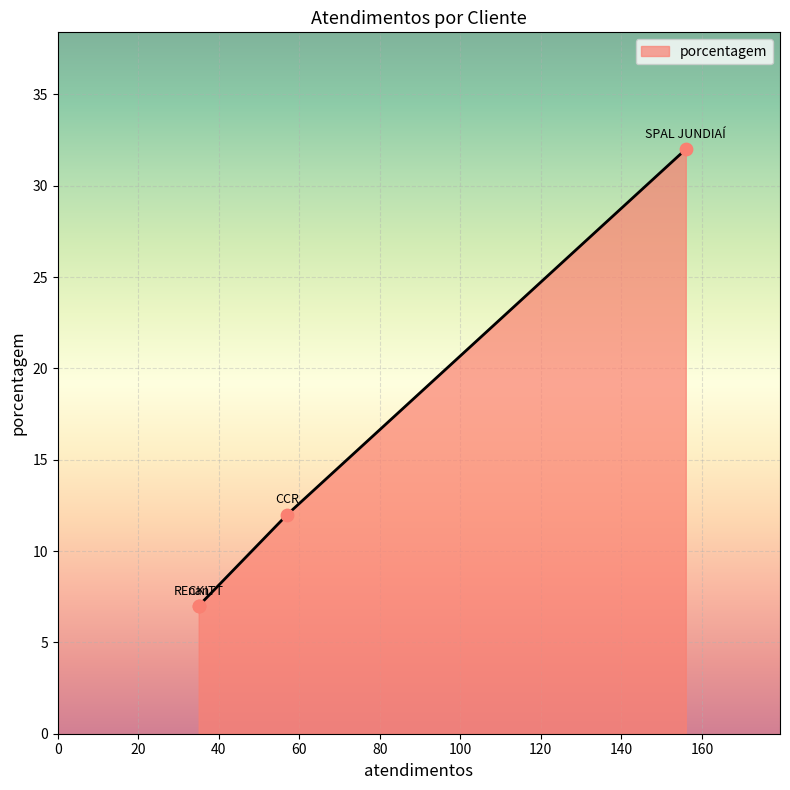

Between nan and CCR, which is larger?

CCR